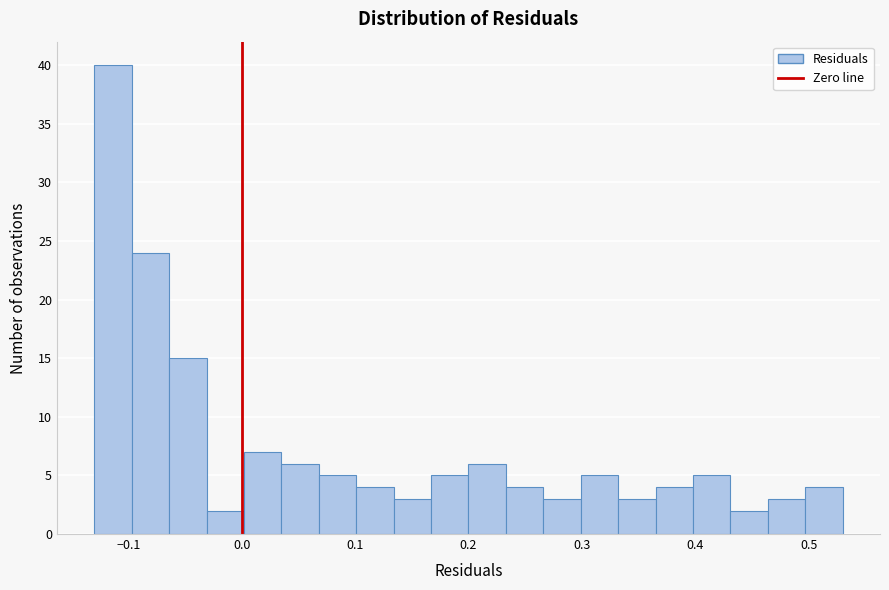

Read against the x-axis, roughly where is the centre of the tallest bar?

-0.11